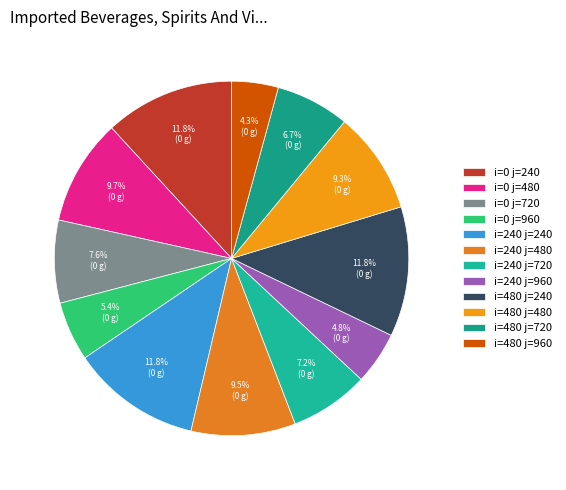

How many segments does this pie chart have?

12